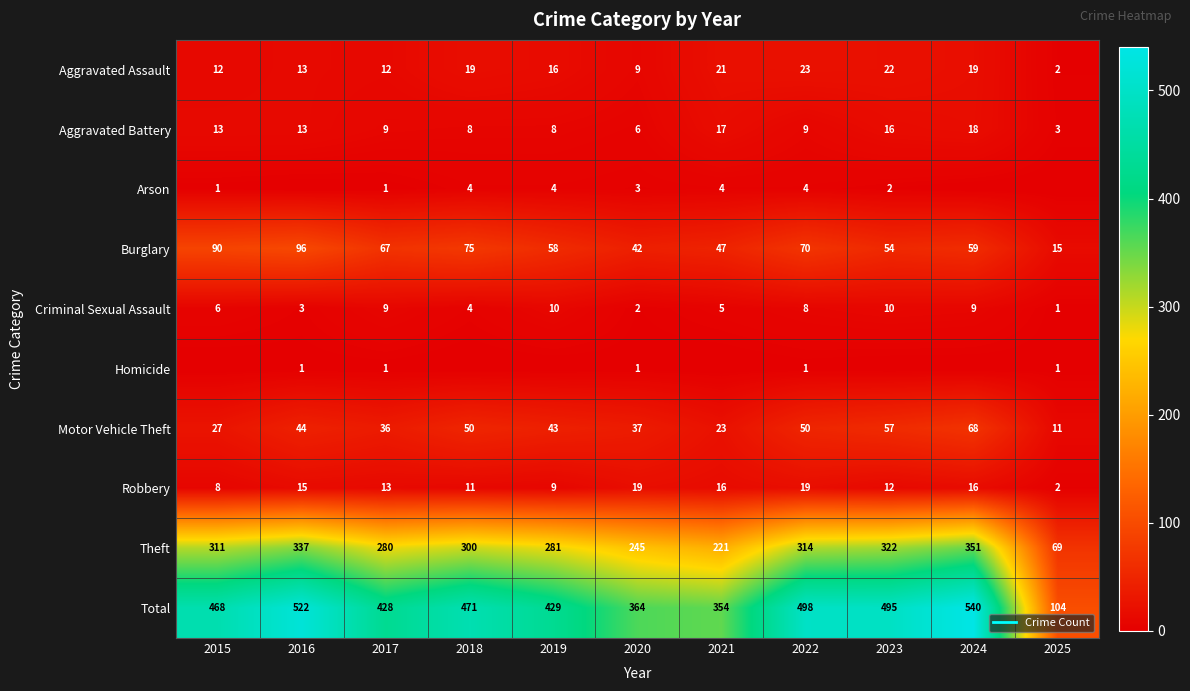

Is it true that Criminal Sexual Assault equals 3 at 2020?

False